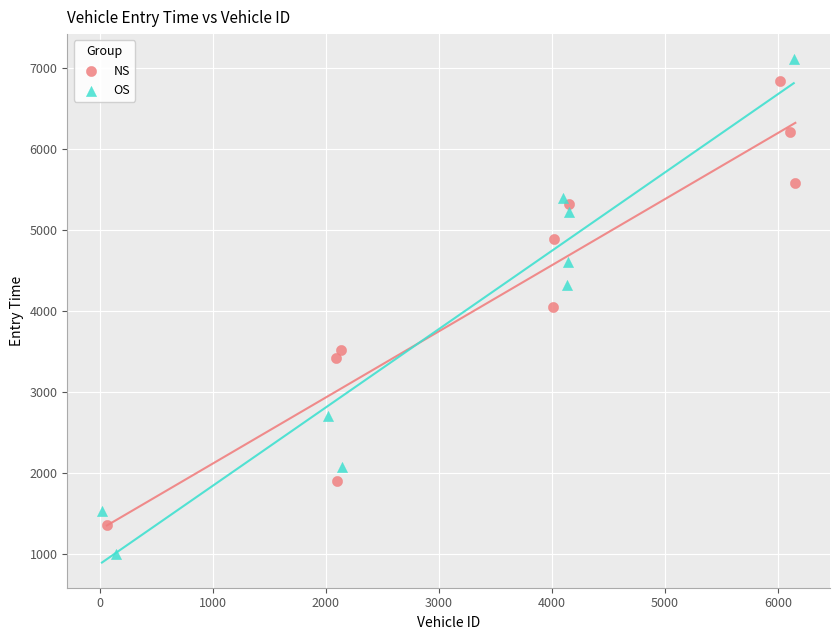

Which series has the widest spread of Y values?

OS